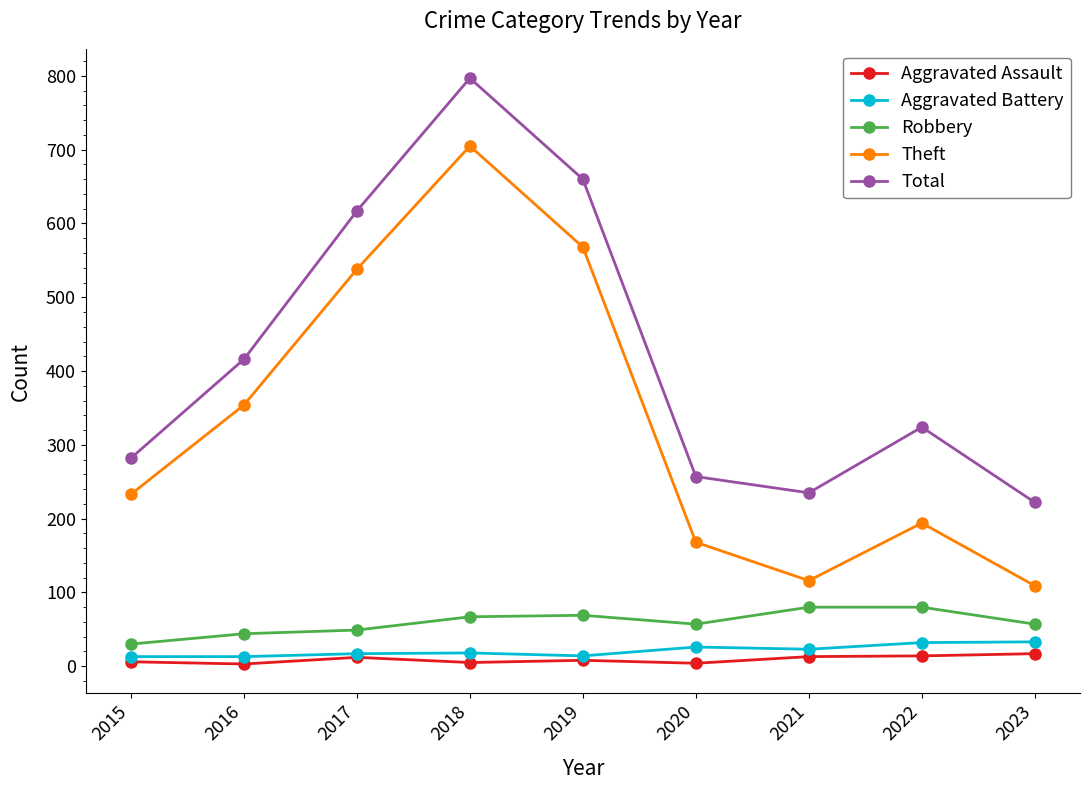

What are all the series names shown in the legend?

Aggravated Assault, Aggravated Battery, Robbery, Theft, Total